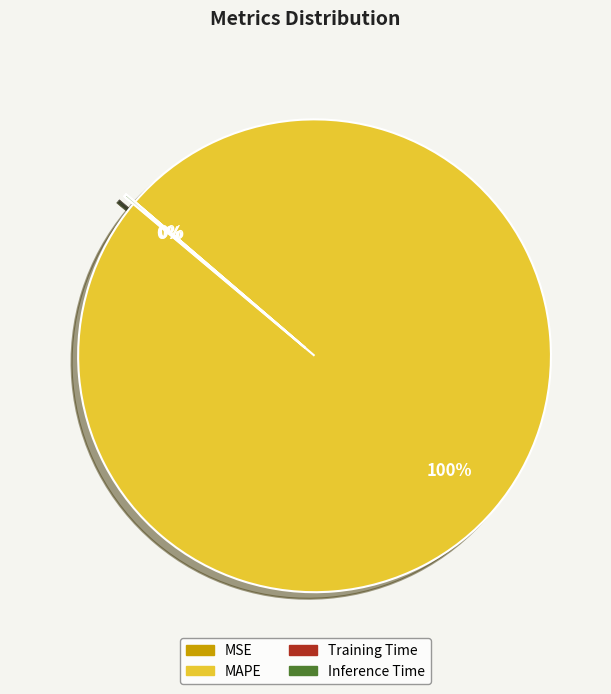

Which slice represents more than half of the pie?

MAPE